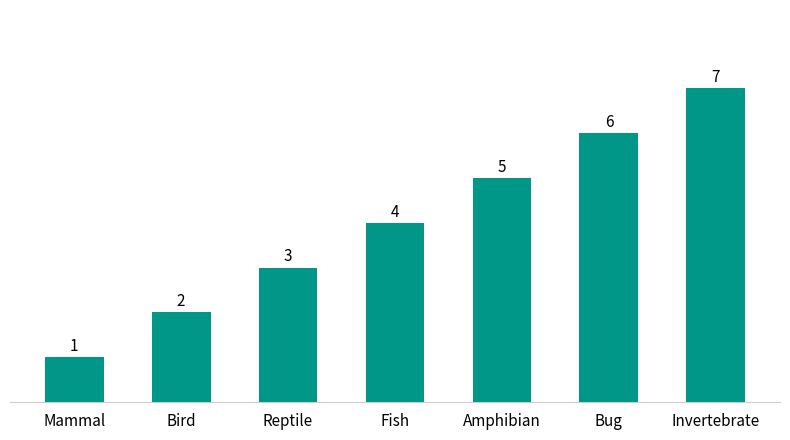

List the labels in order of value, smallest first.

Mammal, Bird, Reptile, Fish, Amphibian, Bug, Invertebrate